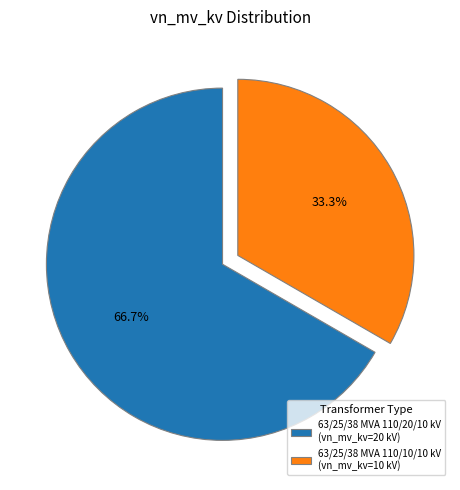

What percentage do 63/25/38 MVA 110/10/10 kV and 63/25/38 MVA 110/20/10 kV together represent?

100.0%